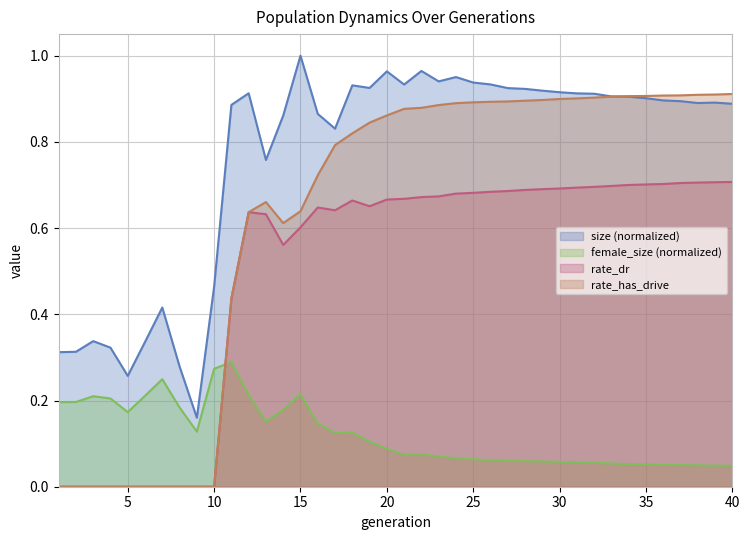

True or false: female_size has a value of 0.1 at 29.

False